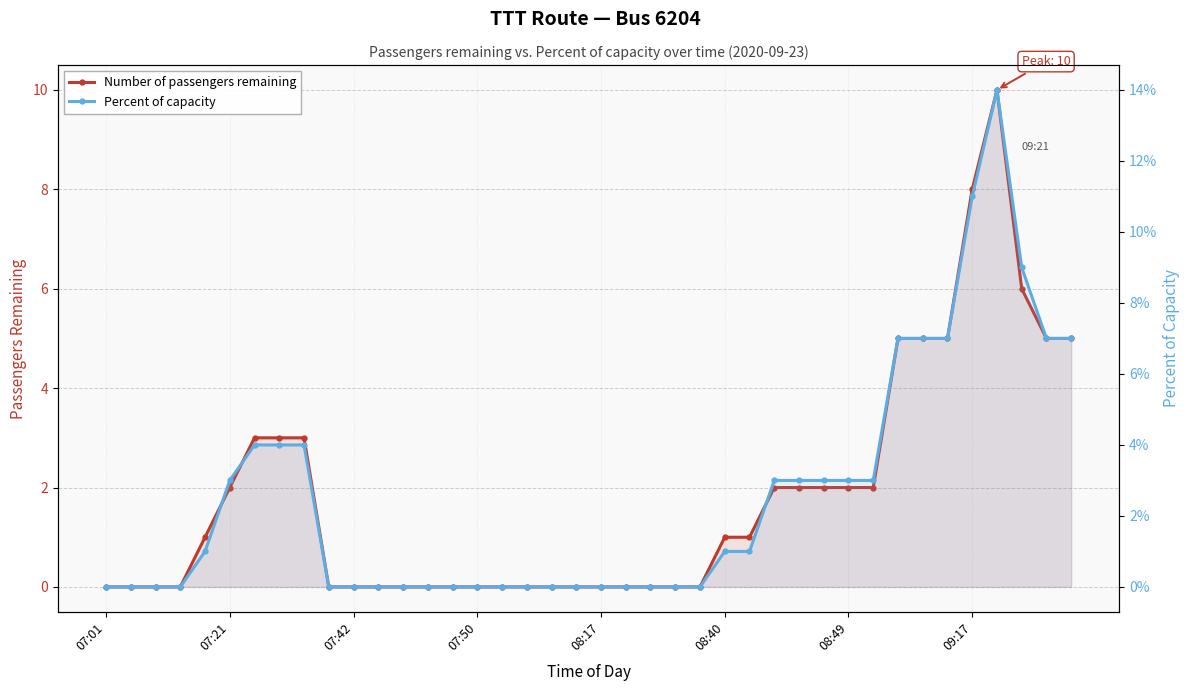

At which label is Percent of capacity closest to 0?

07:01